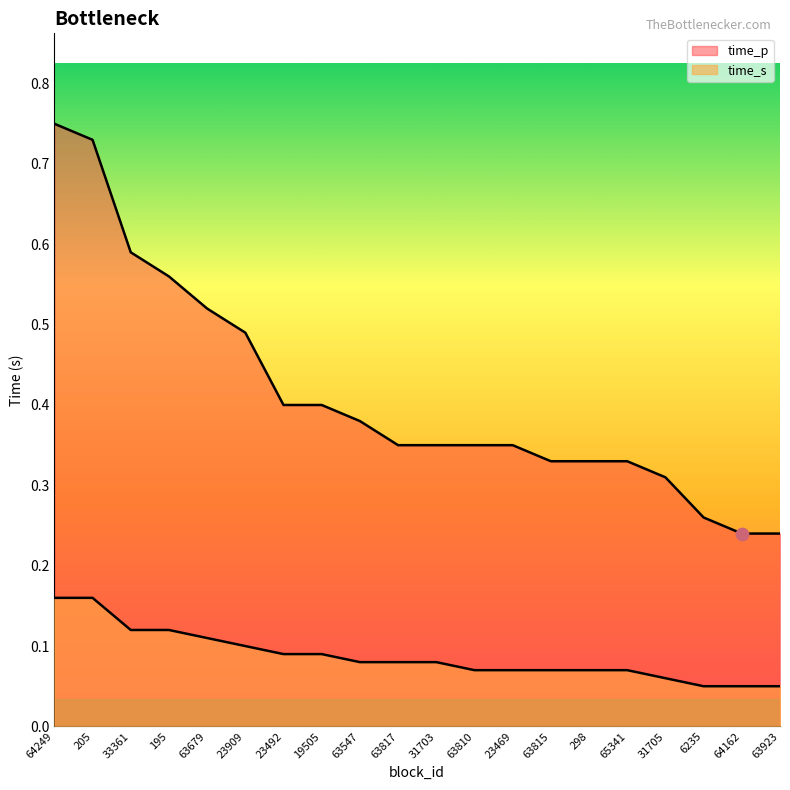

What are all the series names shown in the legend?

time_p, time_s